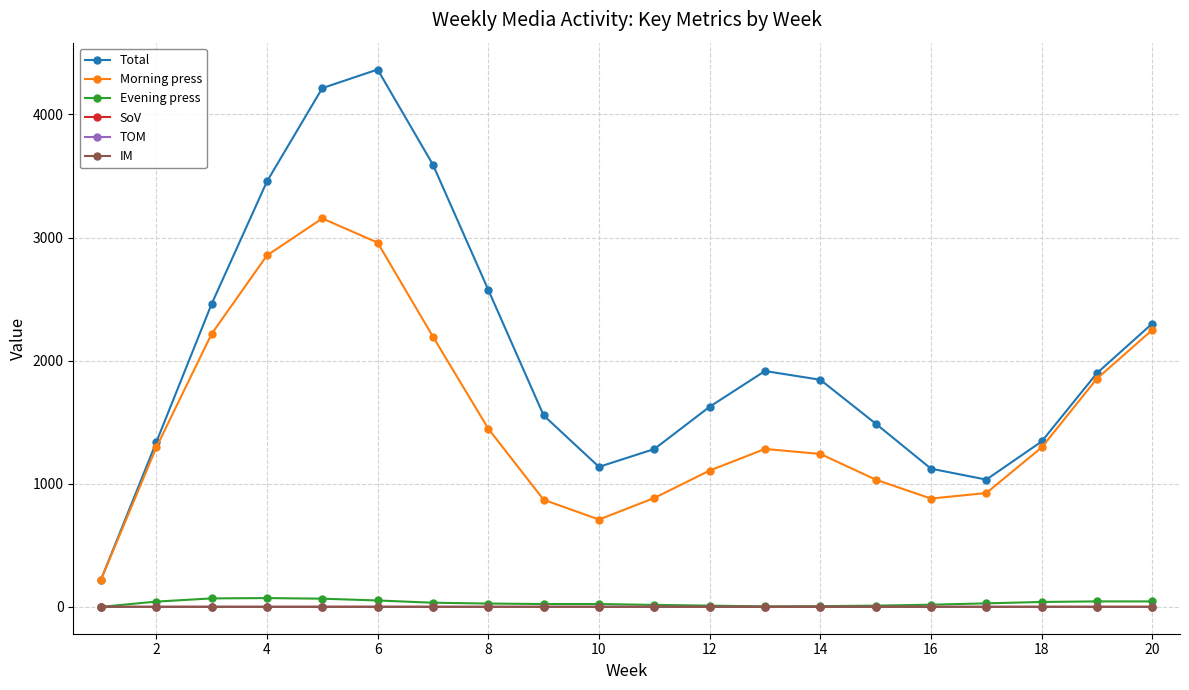

Which series has the largest range (max minus min)?

Total